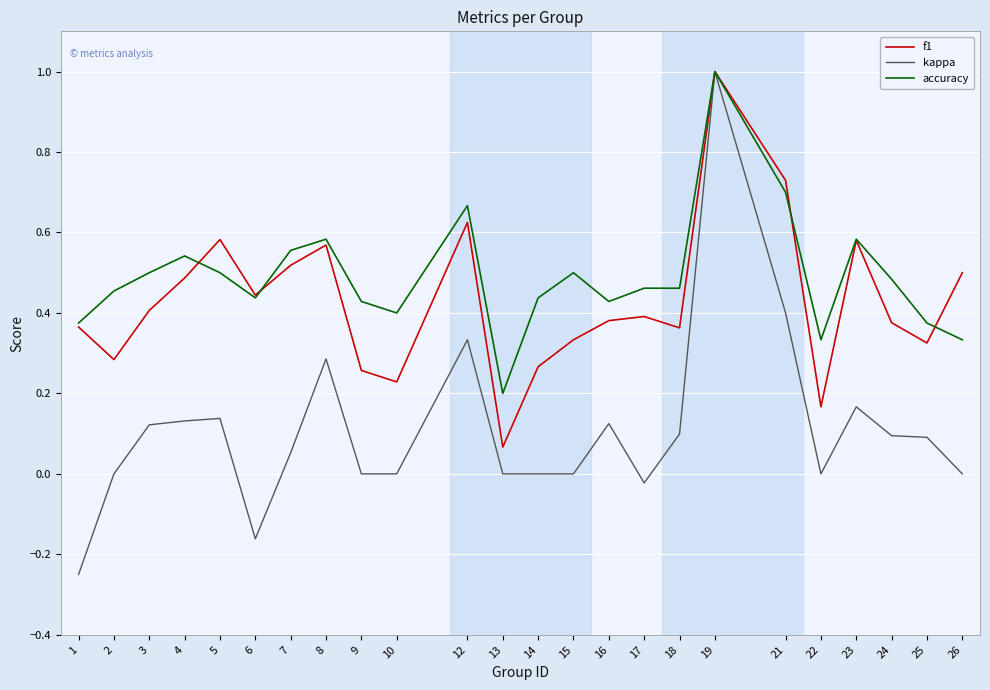

Where is f1 nearest to the value 0?

13